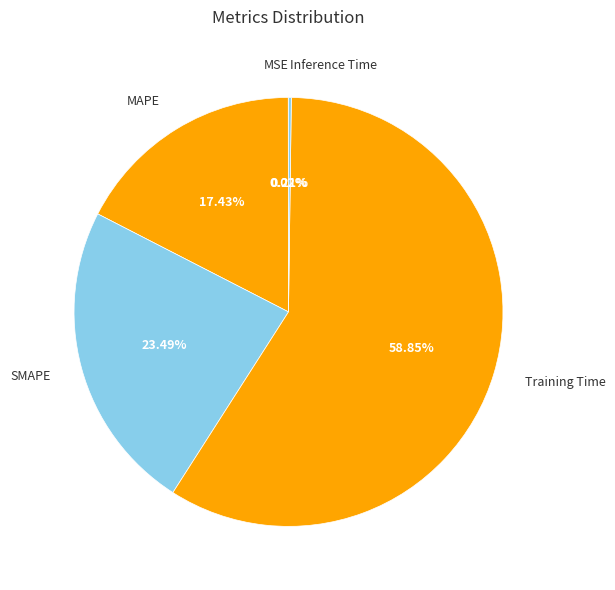

Which slice represents more than half of the pie?

Training Time